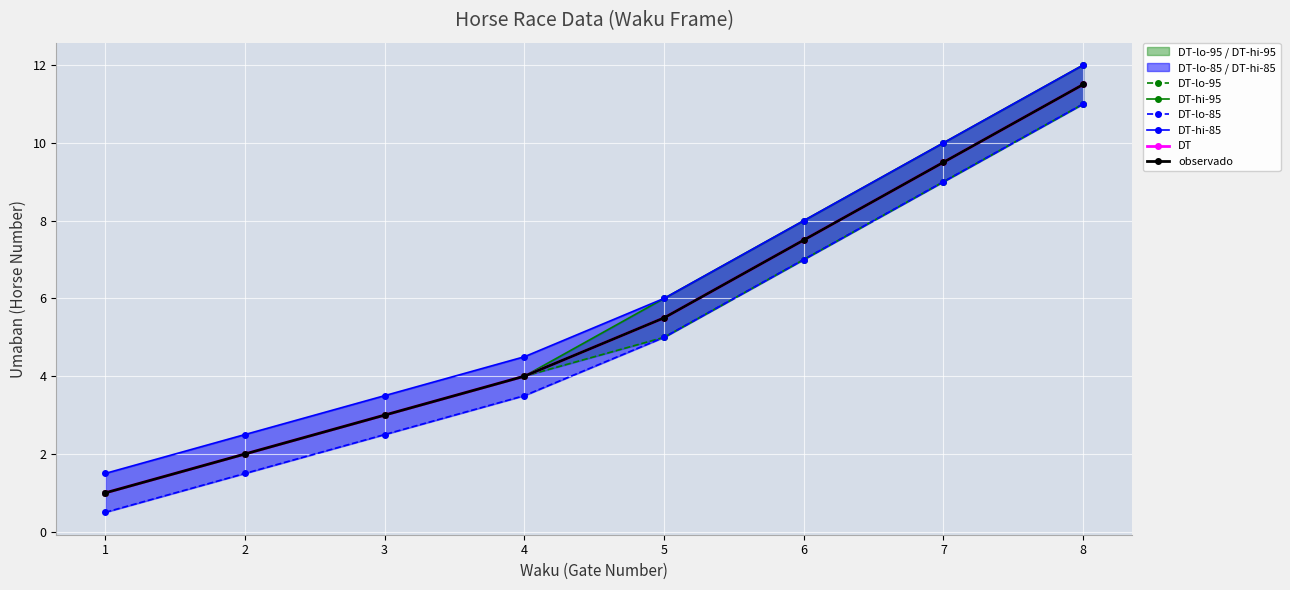

List the series in order of their peak value, highest first.

DT-hi-95, DT-hi-85, DT, observado, DT-lo-95, DT-lo-85